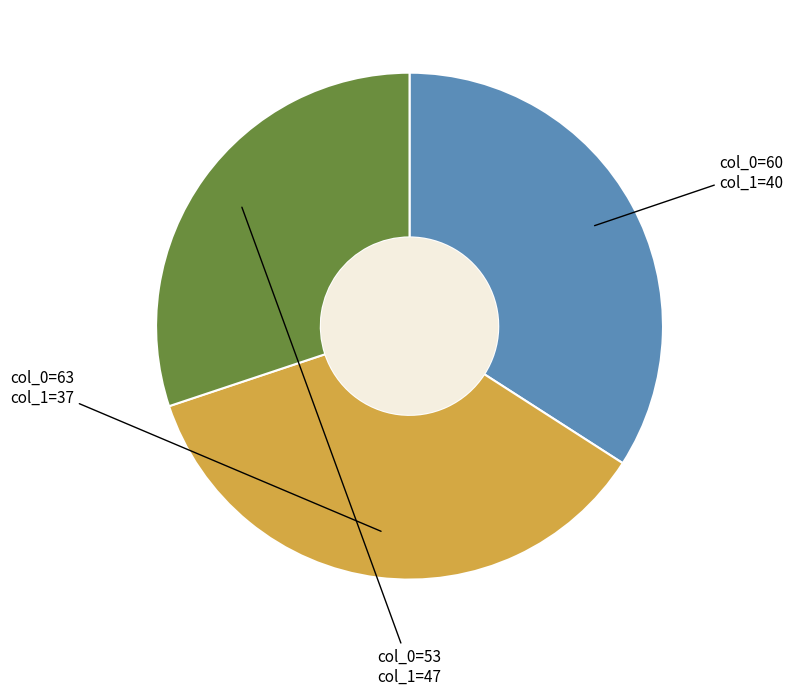

Does any single category account for the majority?

No